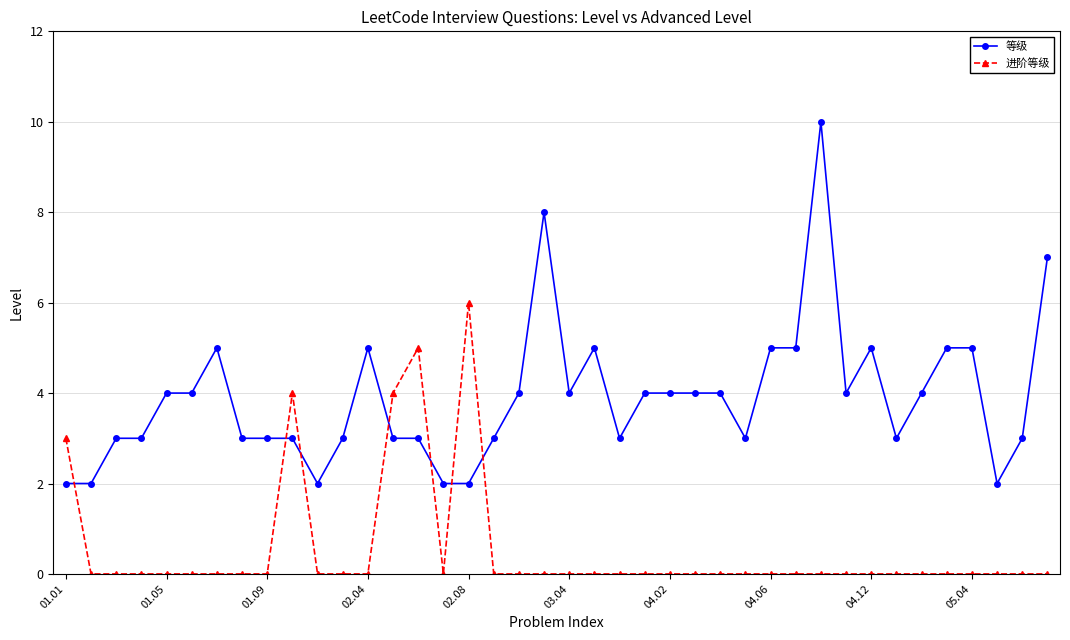

True or false: 进阶等级 has more than 2 interior local peaks.

True